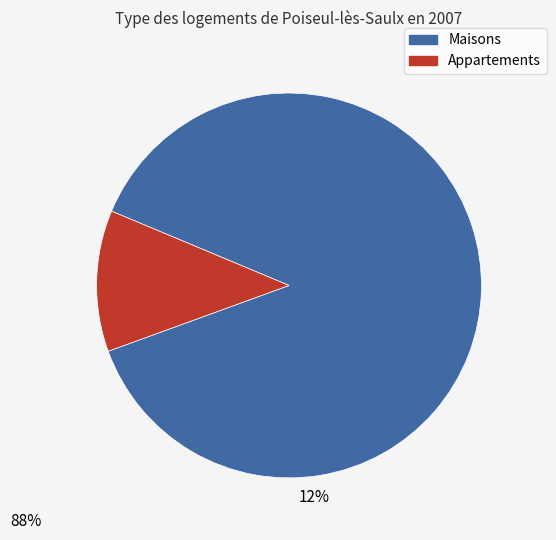

Is there a majority slice in this chart?

Yes